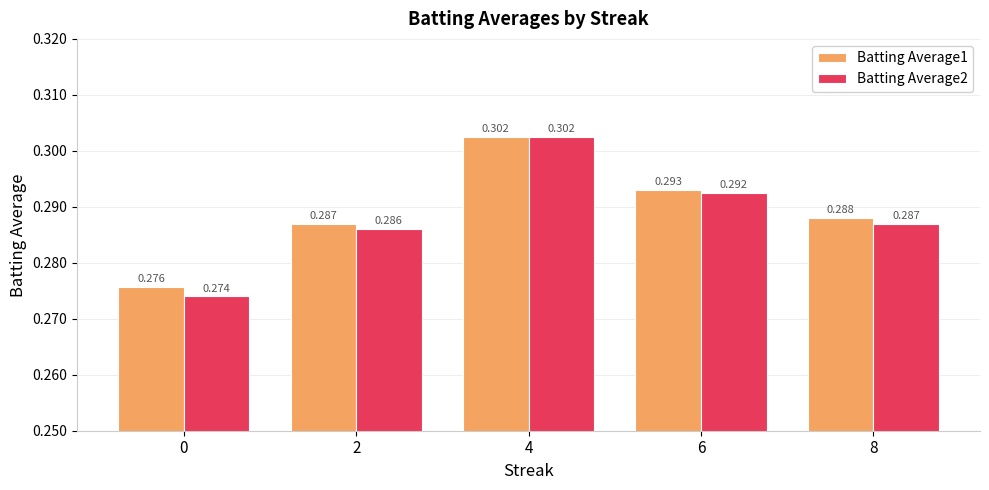

How many series are shown in this chart?

2